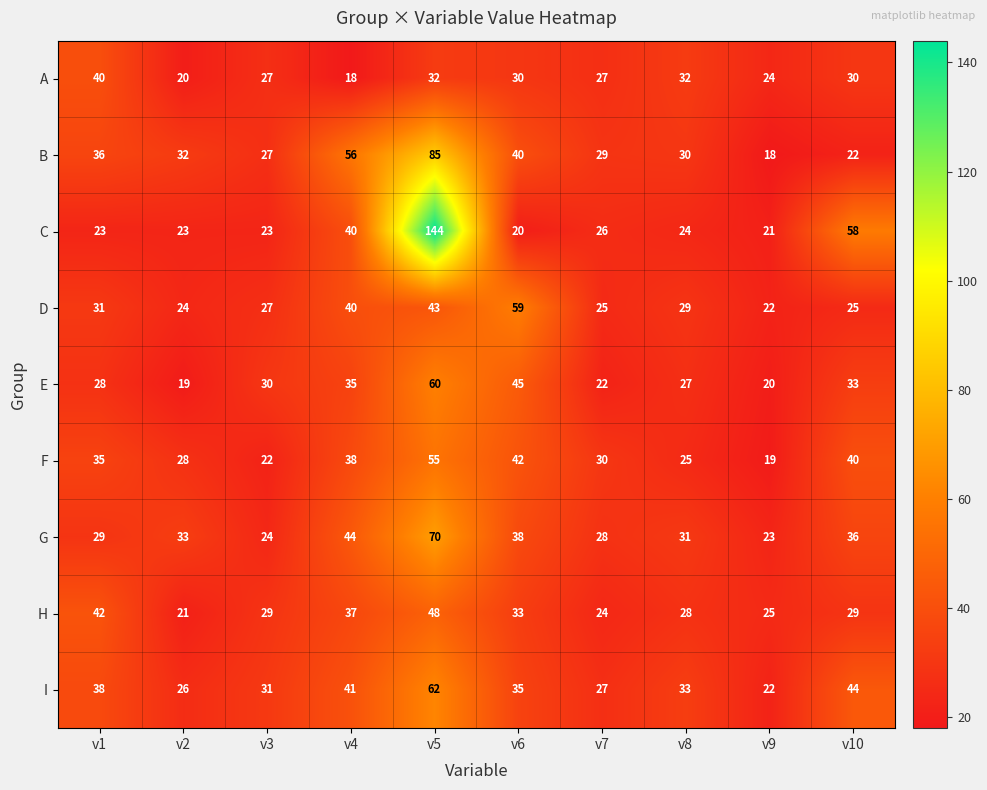

At which category is the sum across all series the highest?

v5